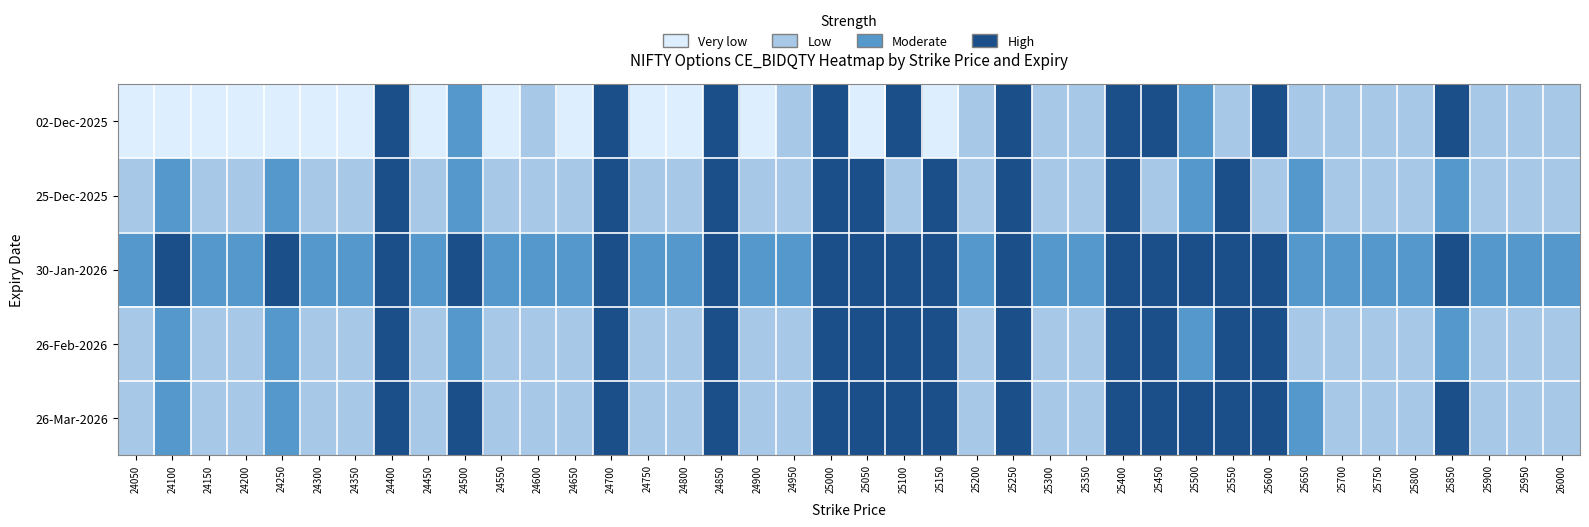

At how many categories does at least one series exceed 771?

7